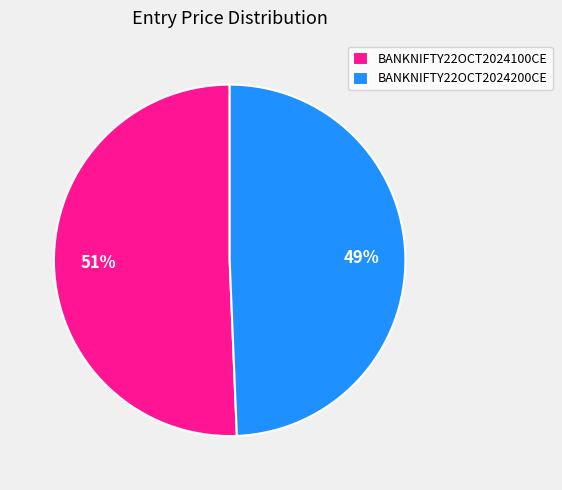

True or false: BANKNIFTY22OCT2024200CE accounts for 35% of the total.

False